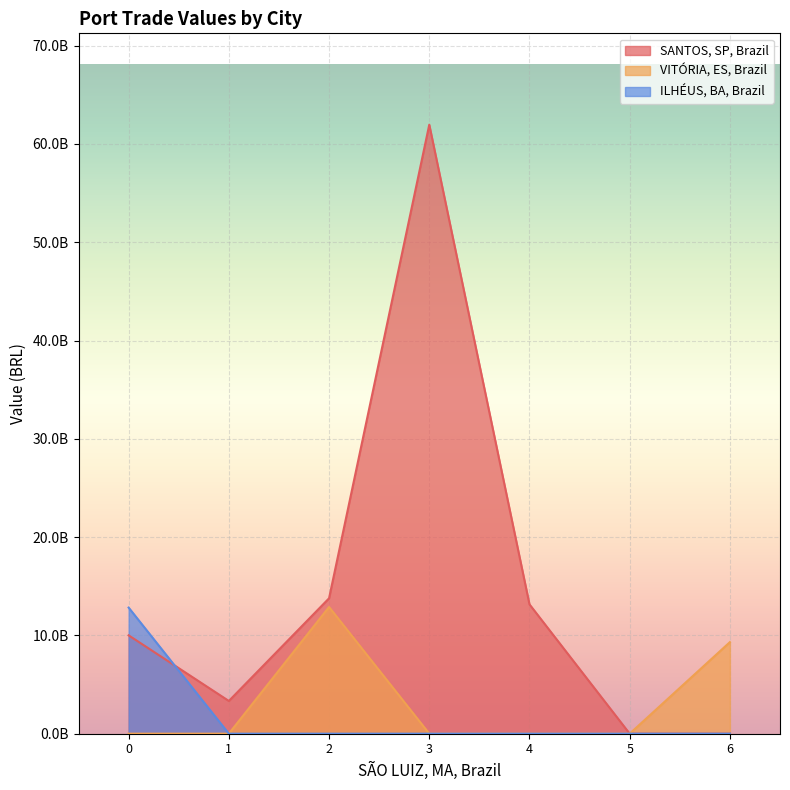

Is the value of VITÓRIA, ES, Brazil at 0 greater than the value of SANTOS, SP, Brazil at 0?

No